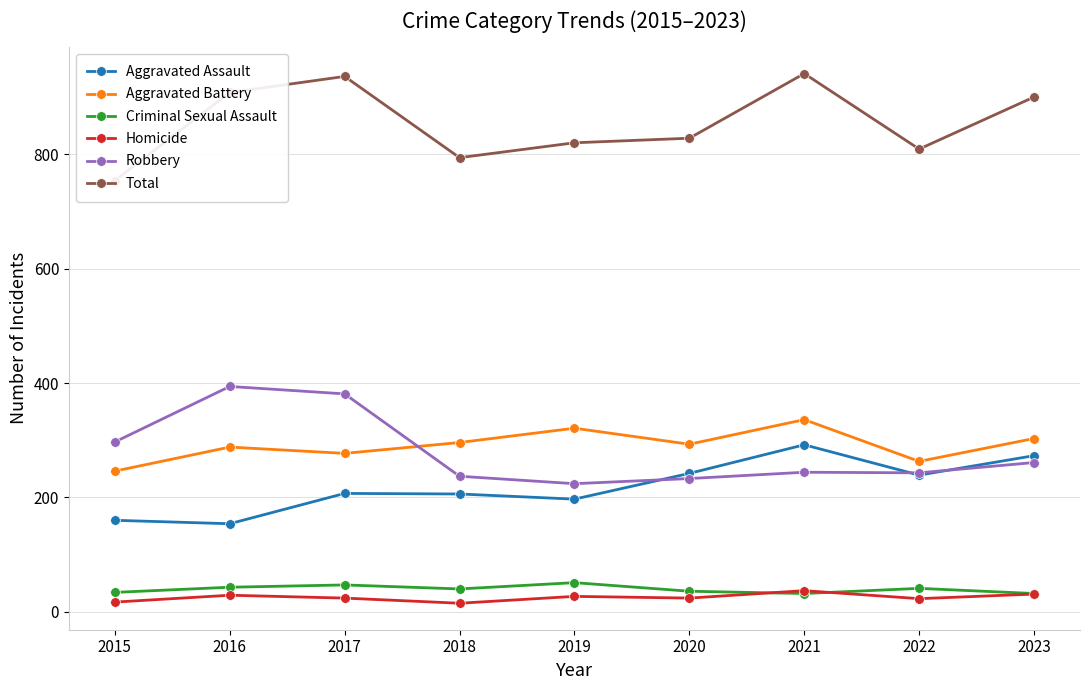

At which label is Total closest to 847?

2020